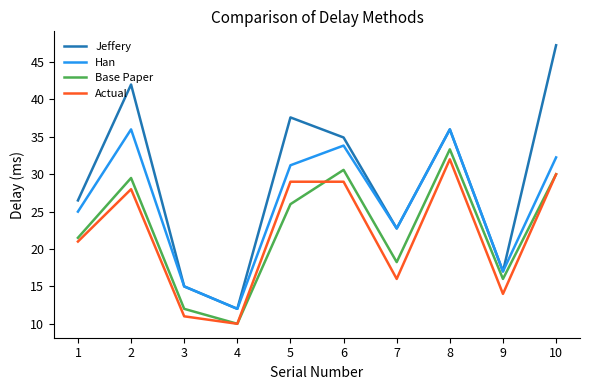

Which series changed the most between 2 and 5?

Han